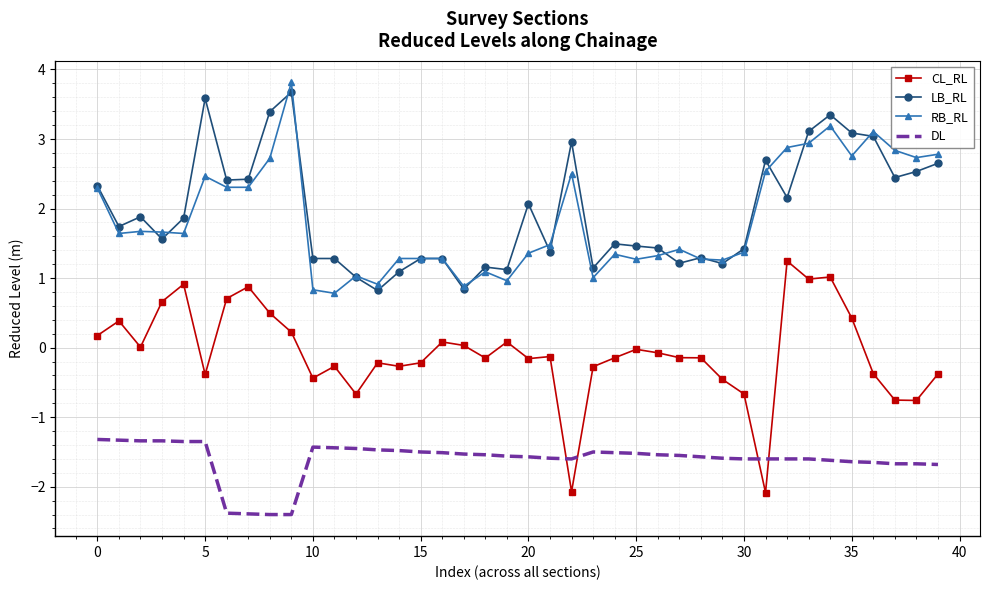

True or false: RB_RL and CL_RL intersect in this chart.

False